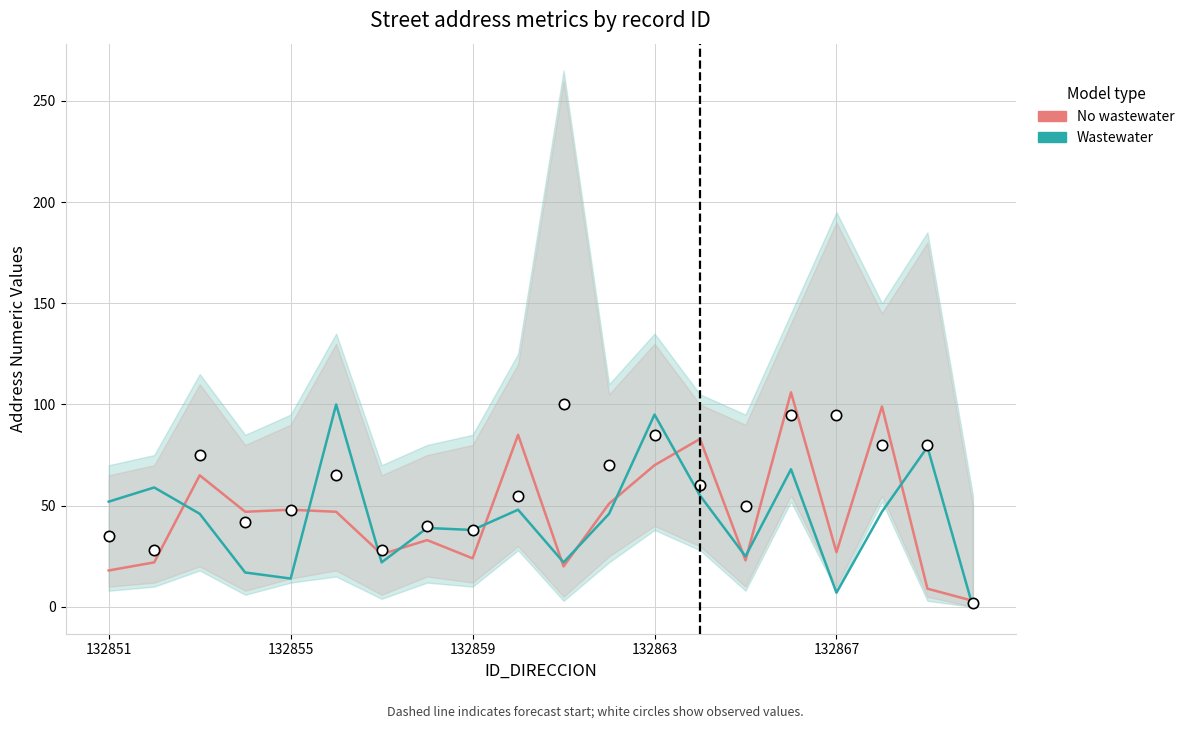

Which series contains the highest Y value?

No wastewater